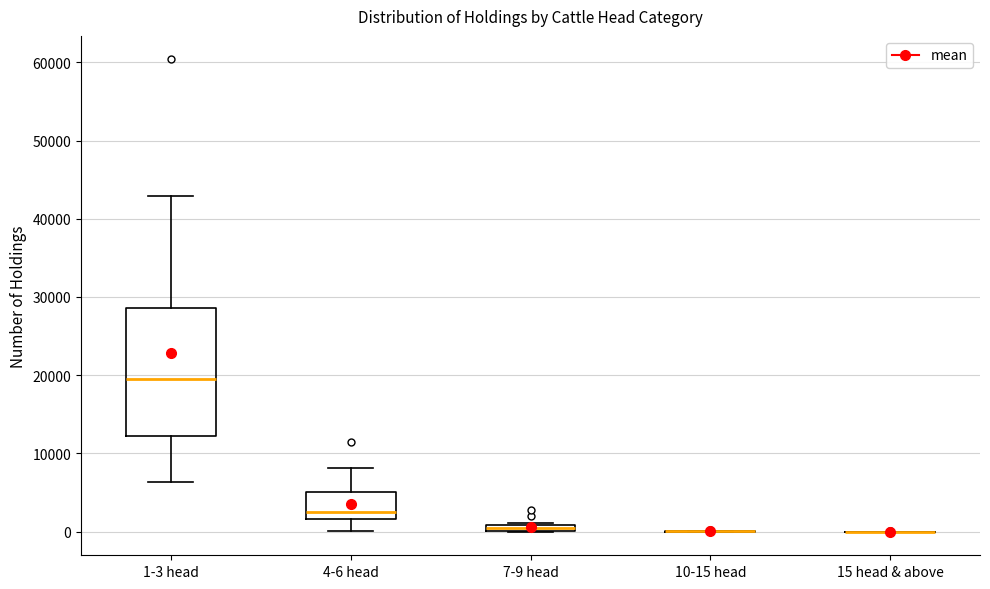

Which box is the tallest, from its lower edge to its upper edge?

1-3 head